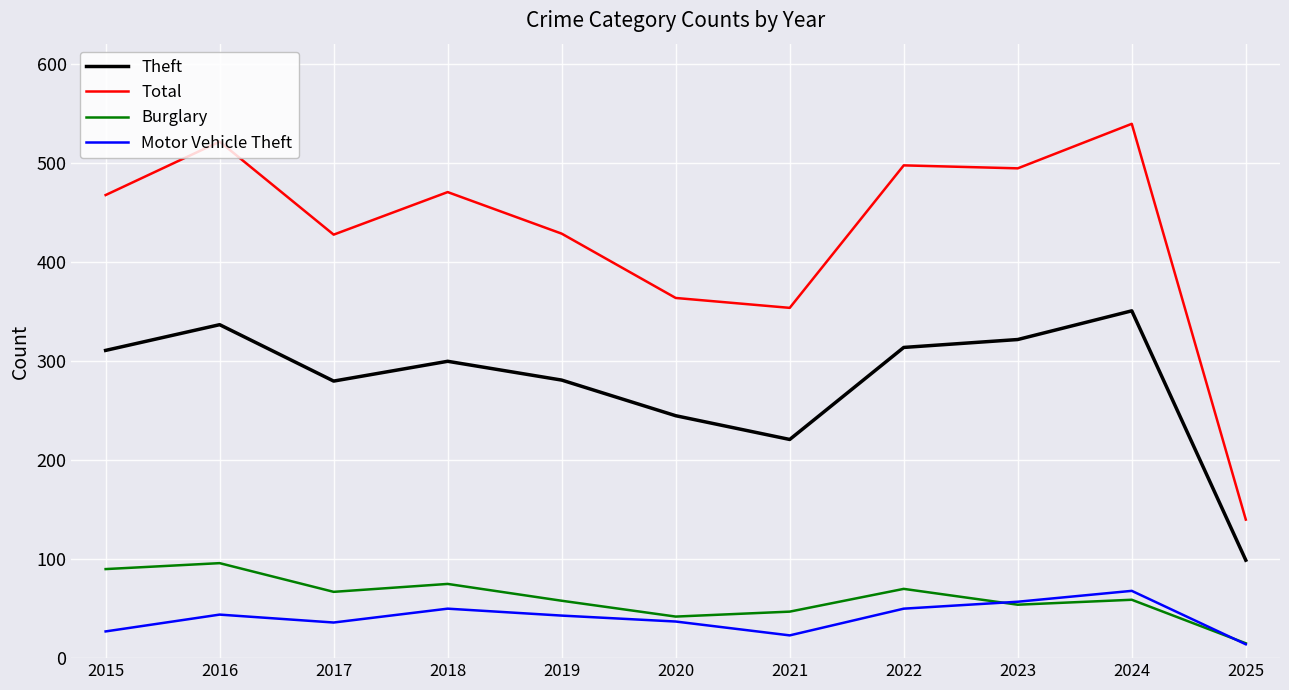

True or false: Motor Vehicle Theft has more than 1 interior local peaks.

True